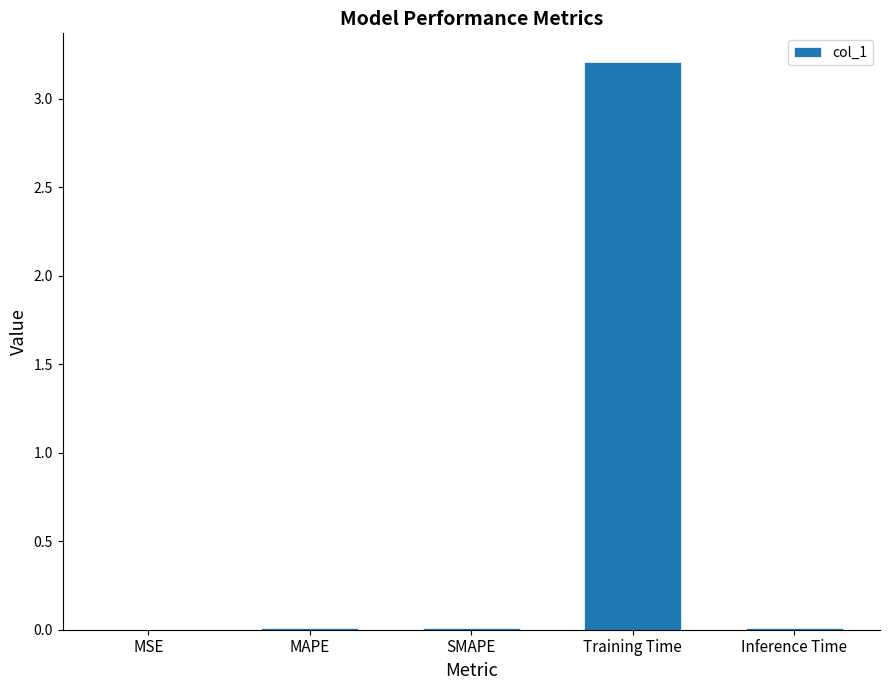

The value at MSE is 0.0. True or false?

True